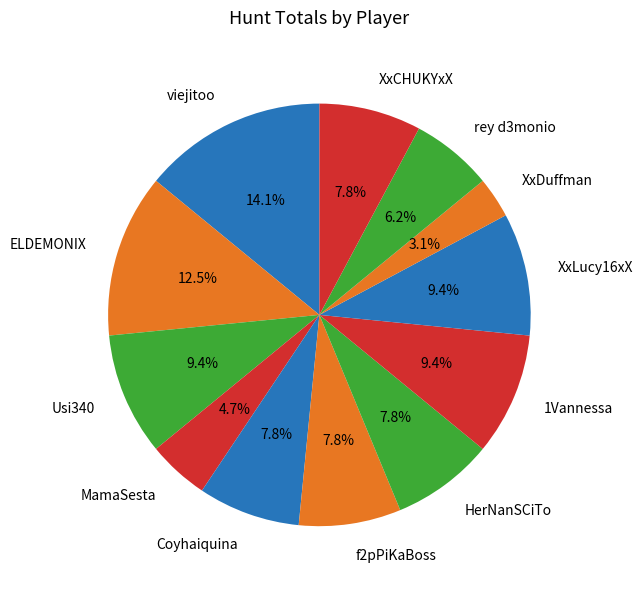

Approximately how many times larger is the value at XxCHUKYxX compared to viejitoo?

0.6